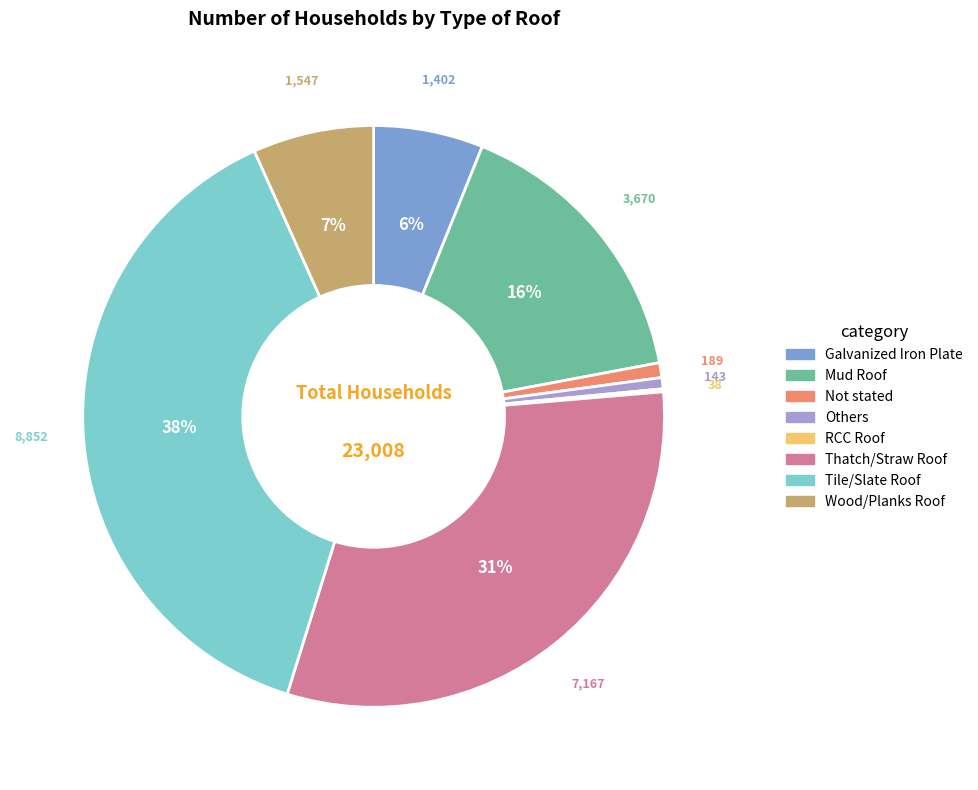

To the nearest percent, what is the average slice percentage?

12%